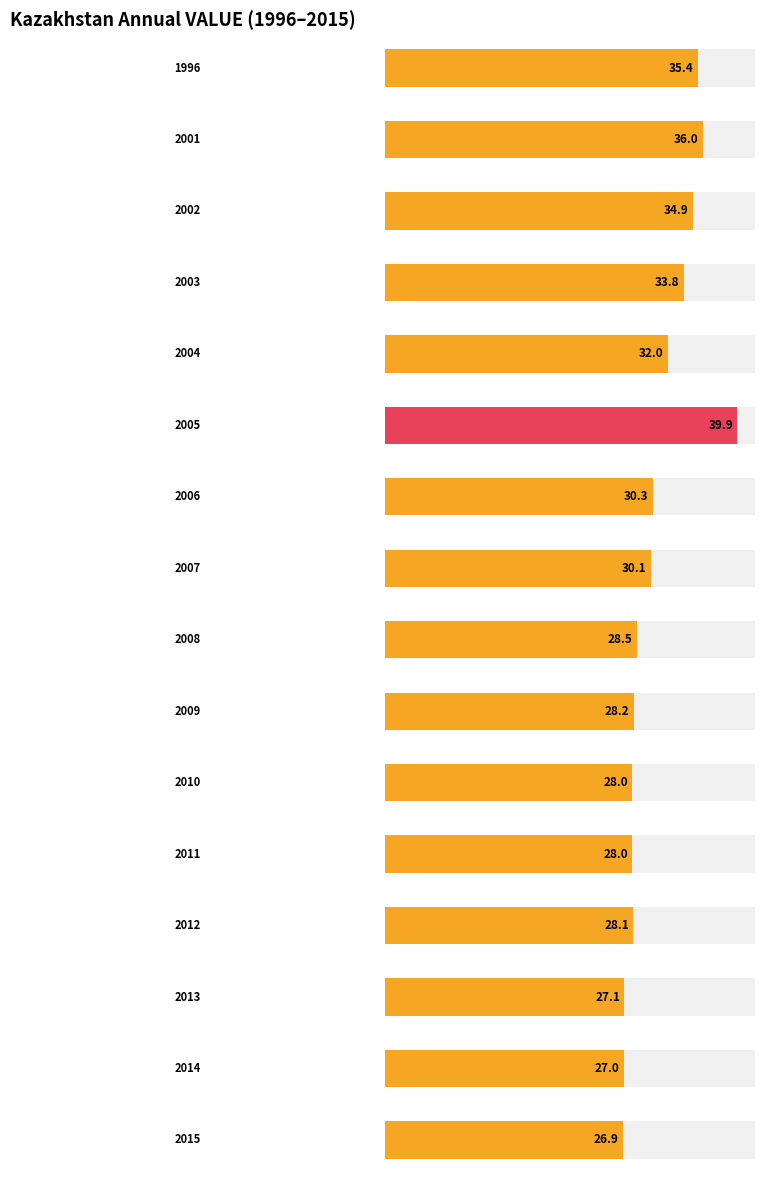

Rank the categories by value from lowest to highest.

2015, 2014, 2013, 2010, 2011, 2012, 2009, 2008, 2007, 2006, 2004, 2003, 2002, 1996, 2001, 2005